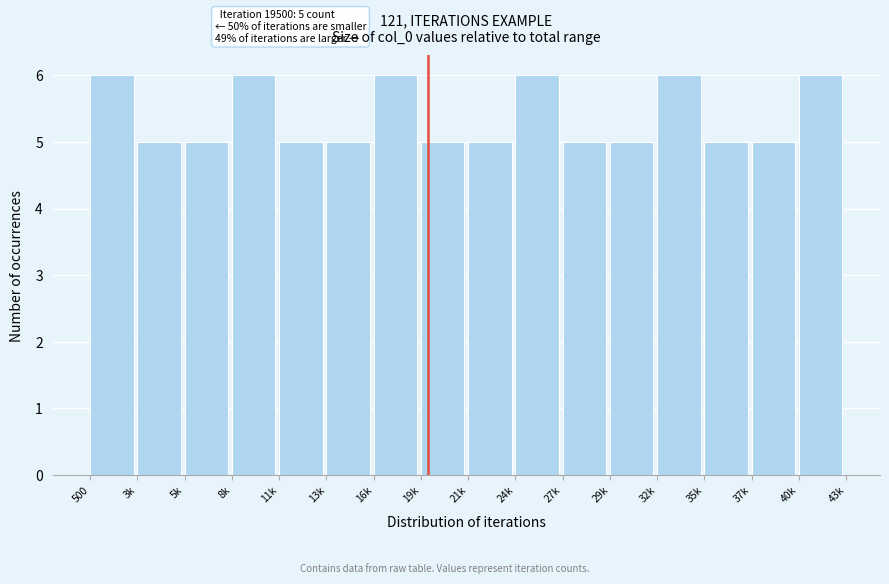

Reading right to left, list all the values displayed in this chart.

6	5	5	6	5	5	6	5	5	6	5	5	6	5	5	6